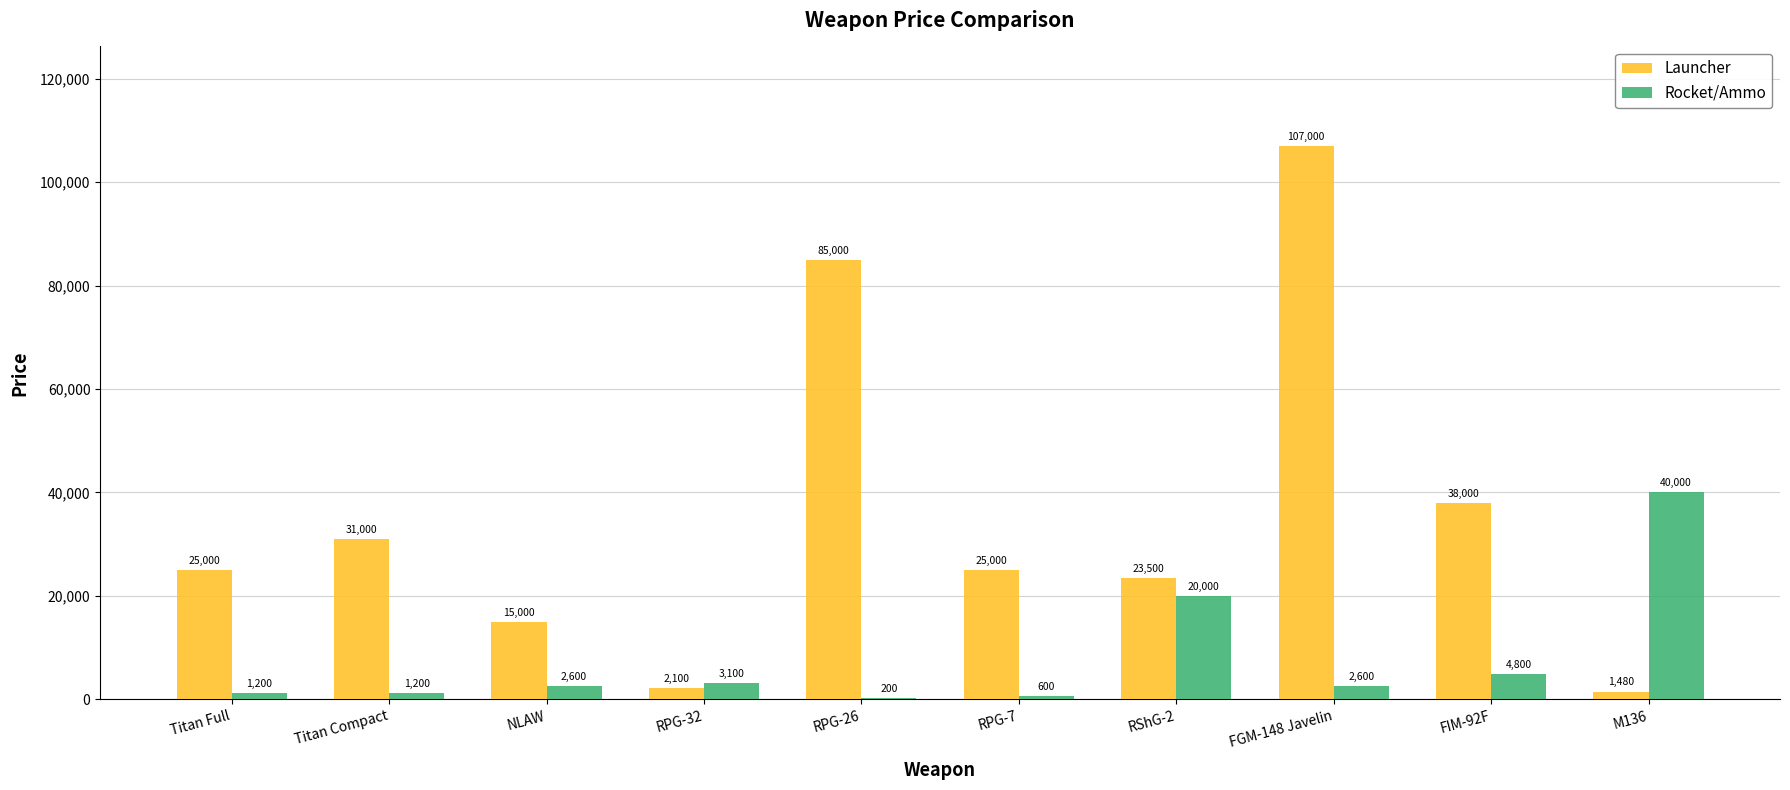

Which series has the largest total across all categories?

Launcher